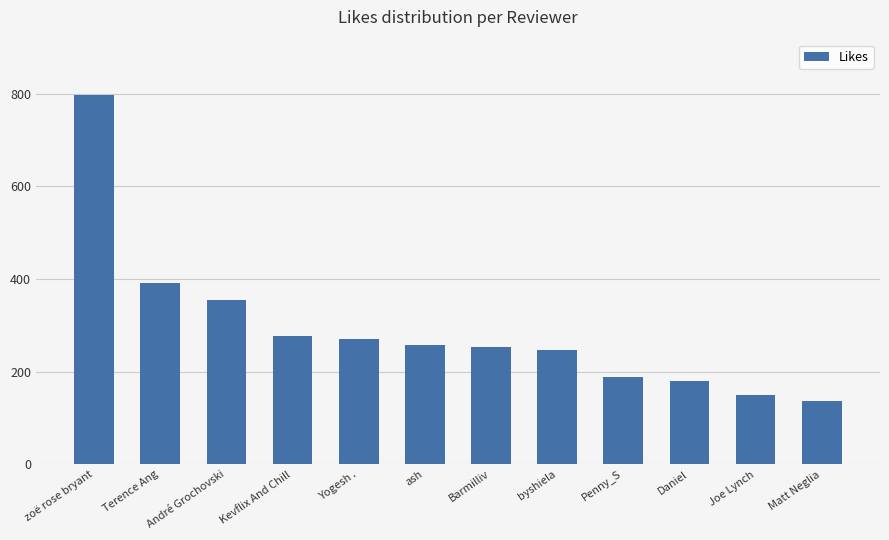

What is the label of the 7th bar from the right?

ash